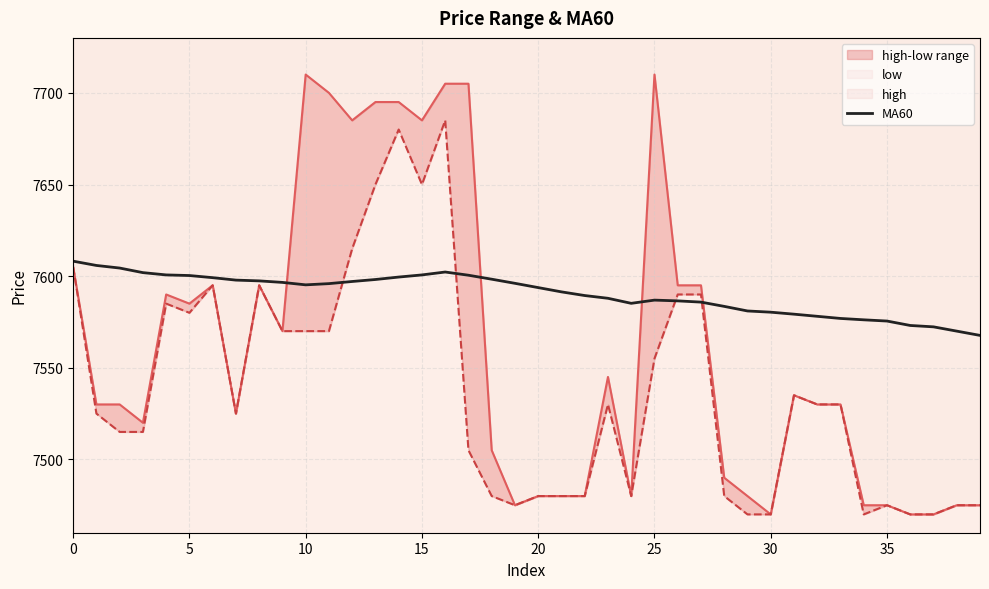

The value of MA60 at 35 is 3898.3. True or false?

False